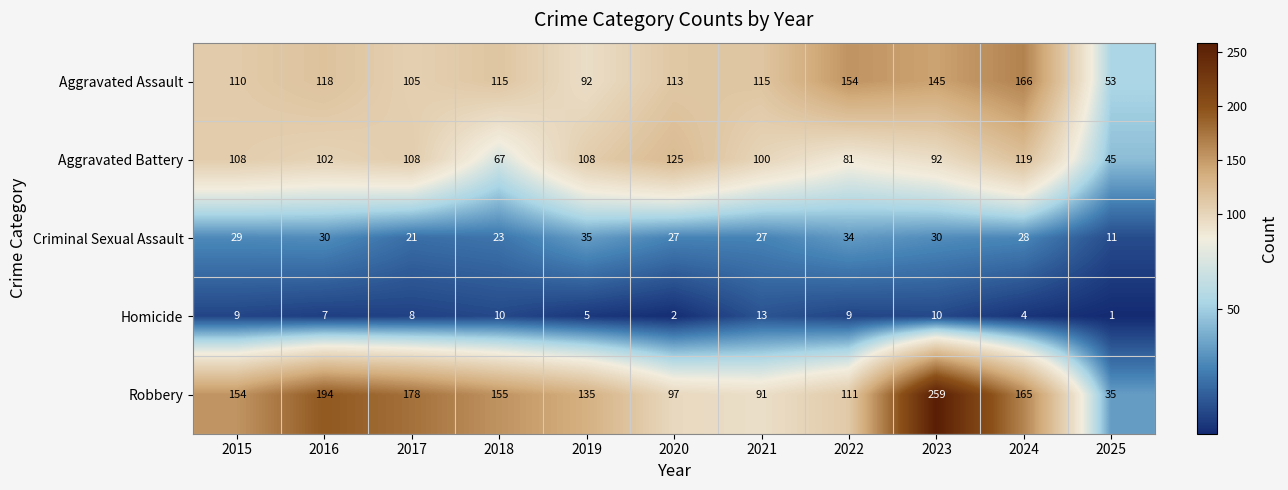

Is it true that Aggravated Battery equals 157 at 2017?

False